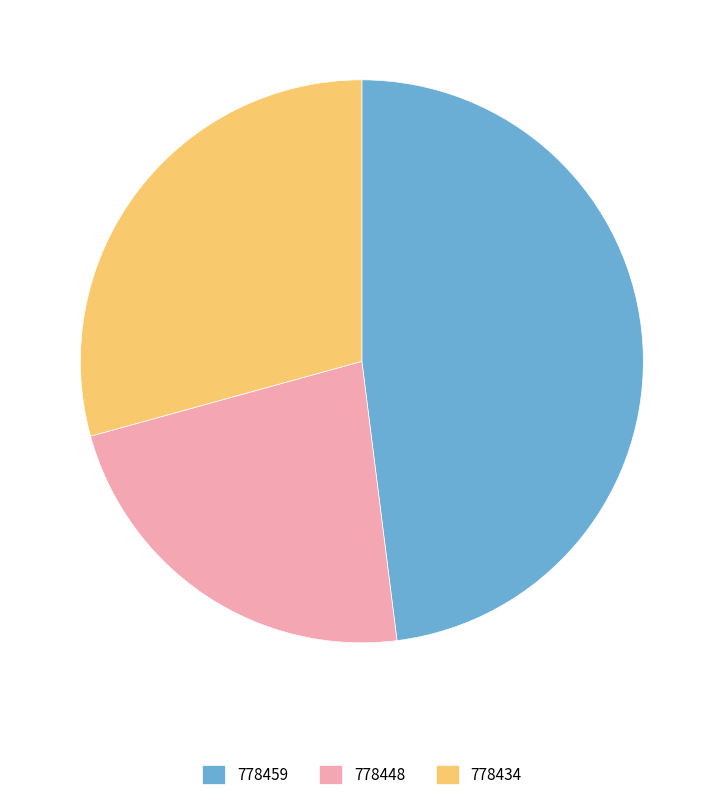

What is the ratio of the value at 778459 to the value at 778434?

1.6